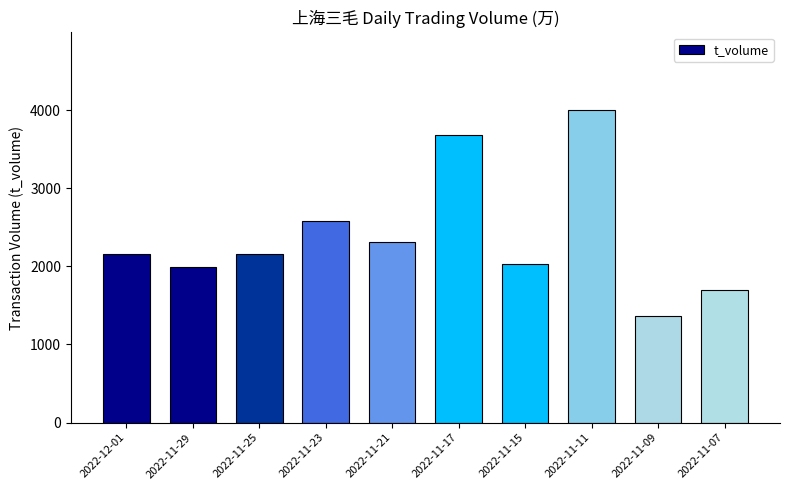

What is the approximate value at 2022-11-29?

1995